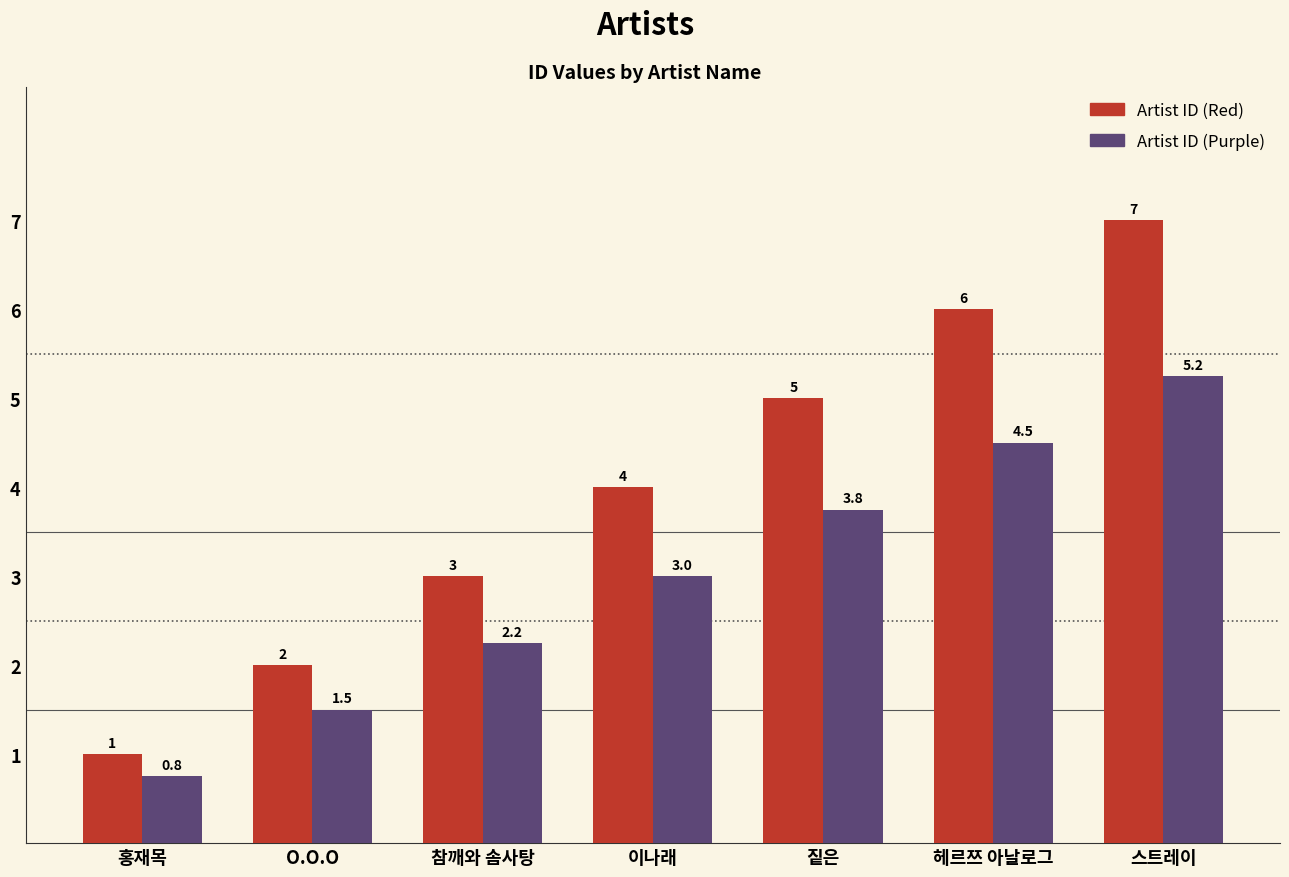

Rank the series at 스트레이 from highest to lowest value.

Artist ID (Red), Artist ID (Purple)